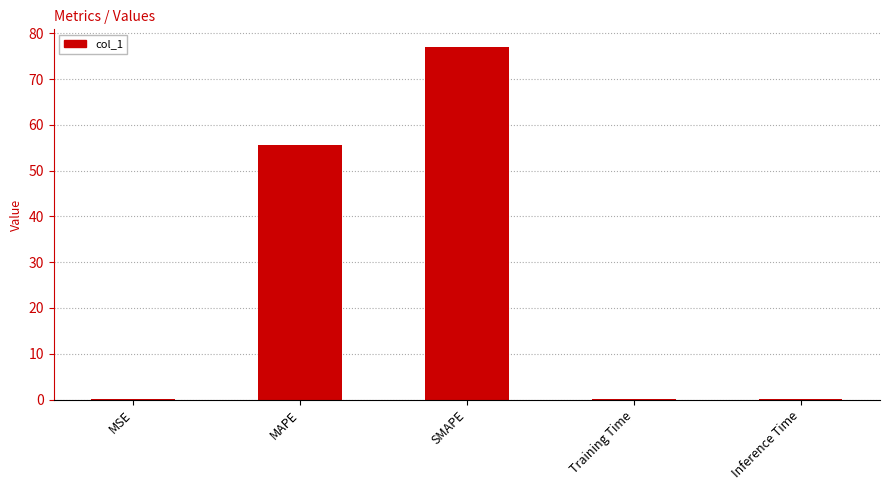

Are the bars horizontal?

No